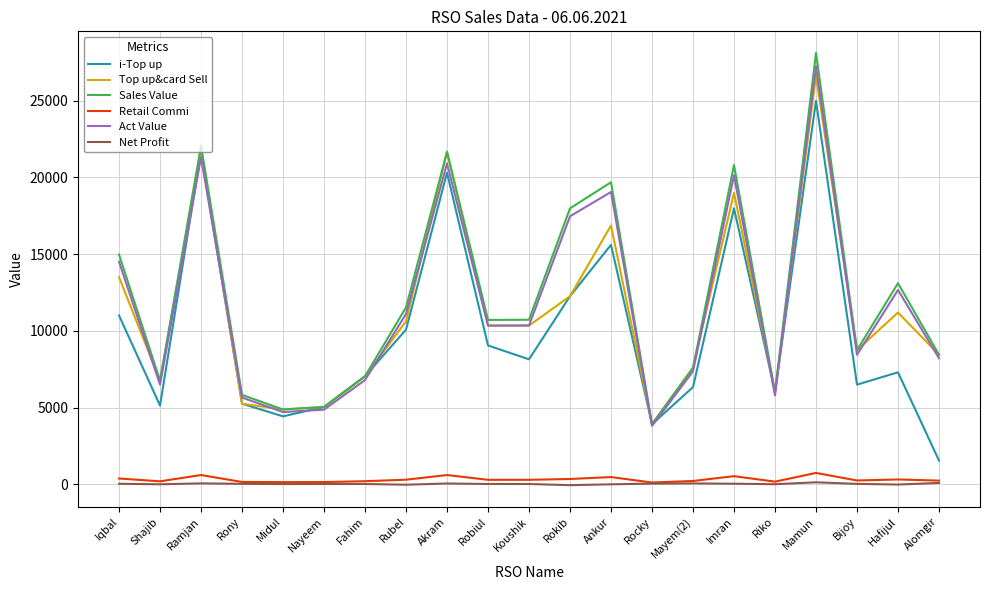

True or false: Act Value and Net Profit cross at least once.

False